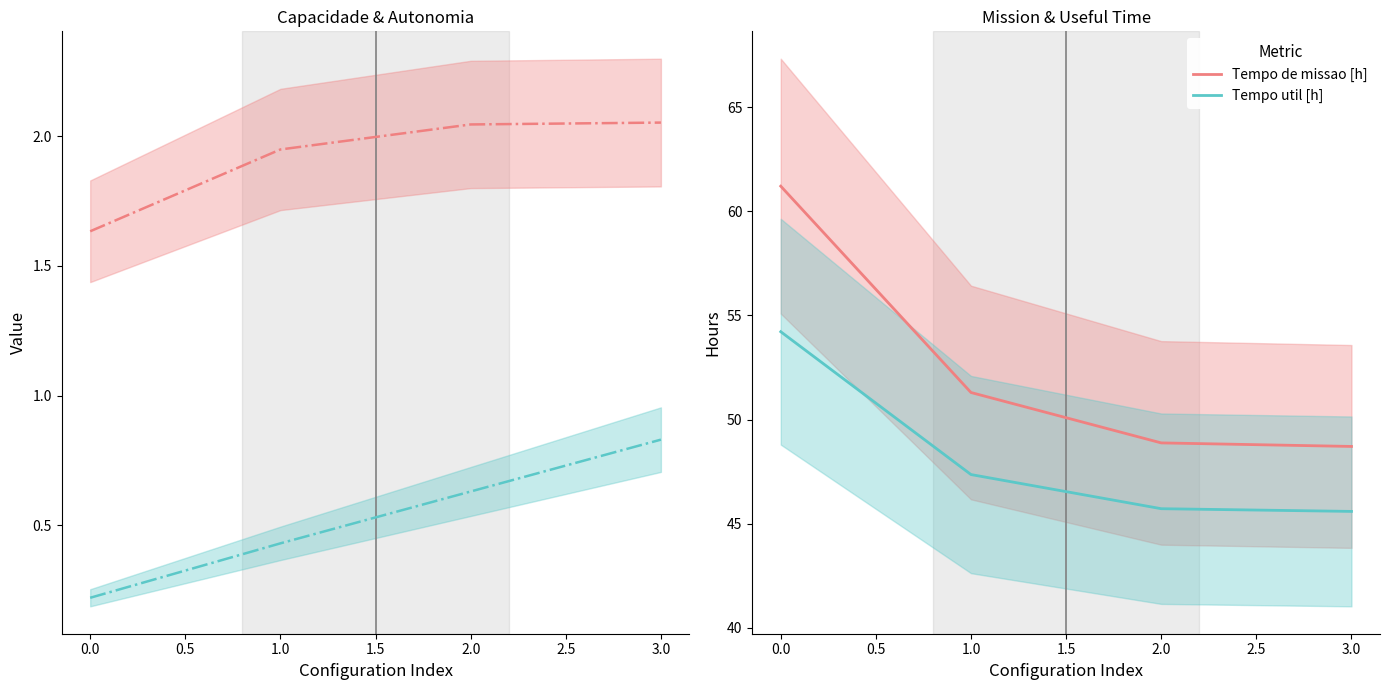

Does the chart display data point markers on the line(s)?

No